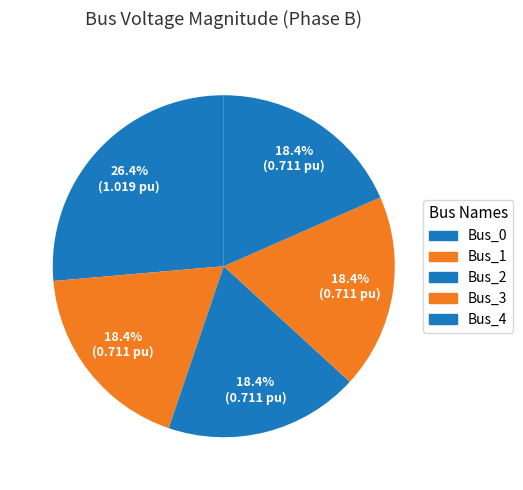

Combined, do Bus_3 and Bus_0 account for over 50%?

No